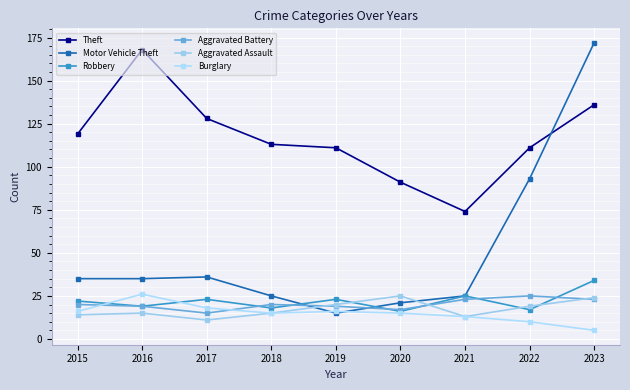

True or false: Aggravated Assault and Robbery cross at least once.

True